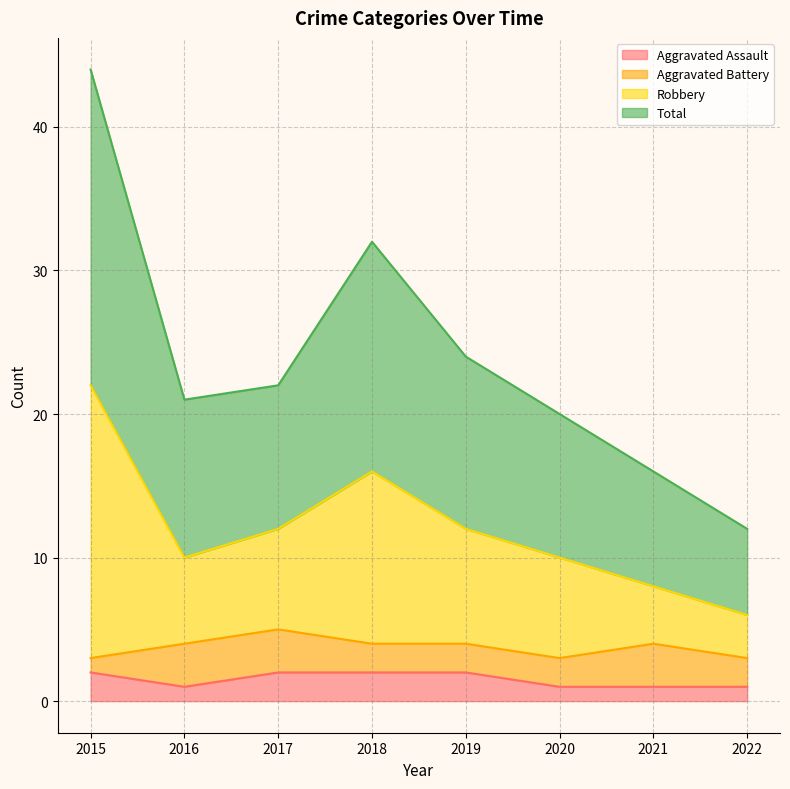

What is the sum of the Total values at 2020 and 2019?

22